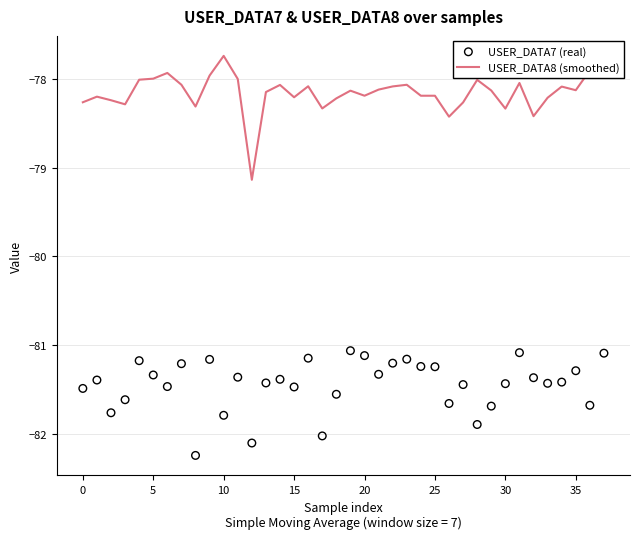

At which category is the sum across all series the highest?

37